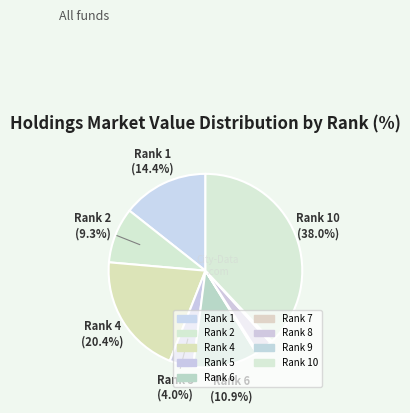

Is there a majority slice in this chart?

No